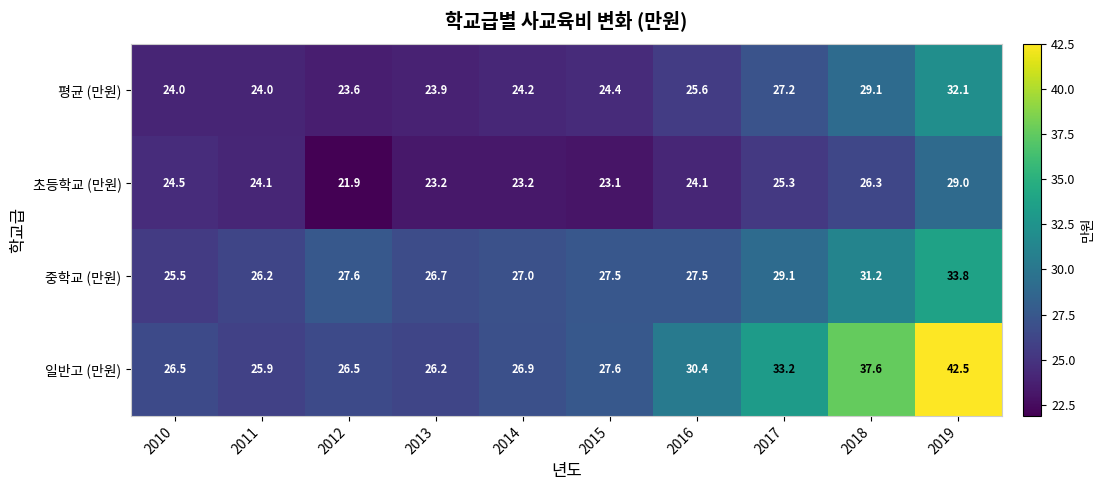

What is the difference between the maximum and minimum values in the 중학교 (만원) series?

8.3